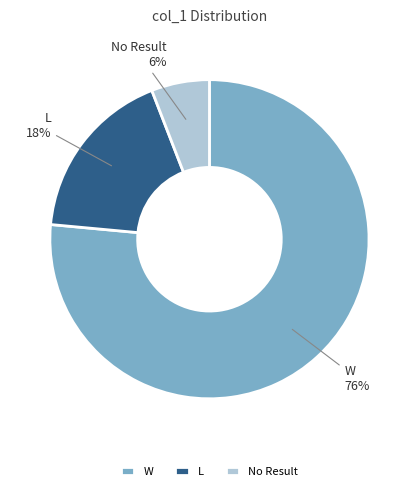

Which slice represents more than half of the pie?

W